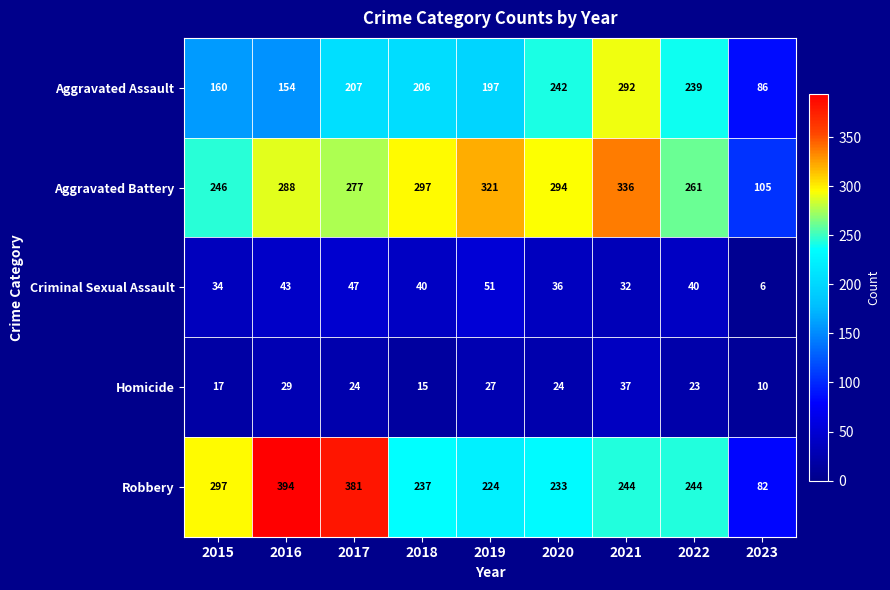

How many categories are shown in the chart?

9